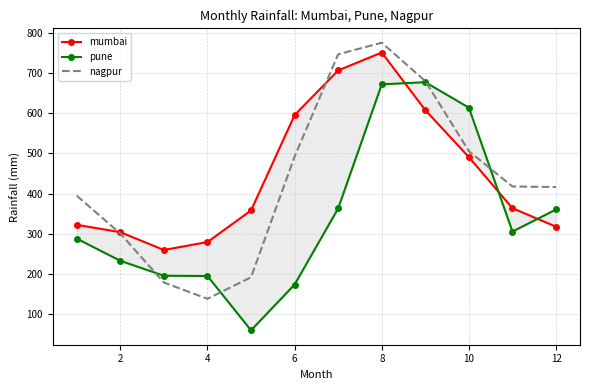

What is the highest value of the nagpur series?

775.2